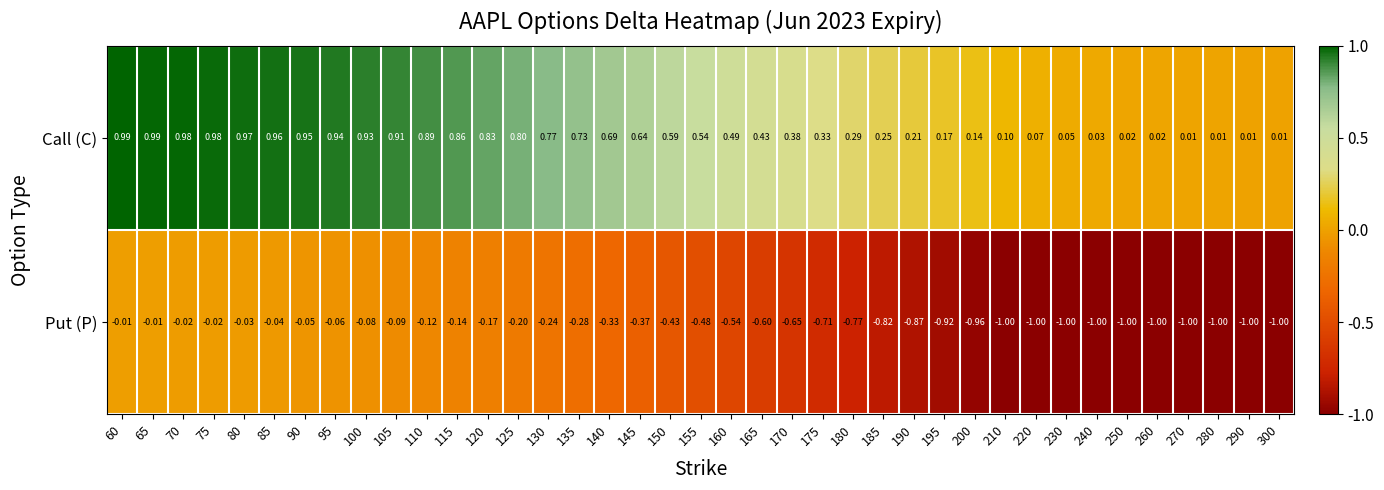

Which series has the largest range (max minus min)?

Put (P)